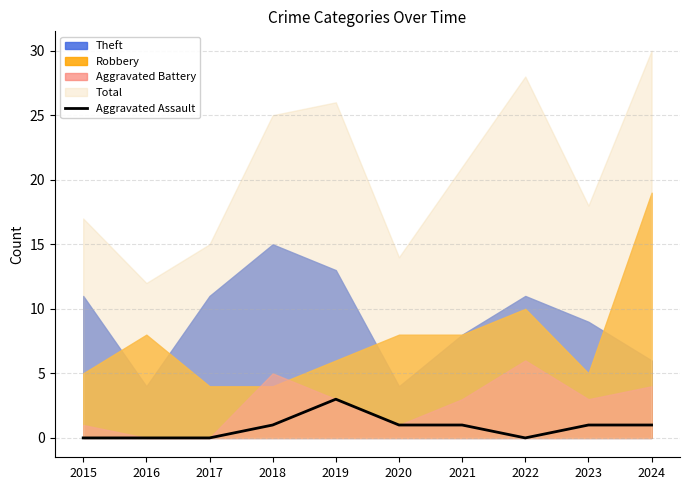

Reading right to left, extract all data points from this chart.

2024=1	2023=1	2022=0	2021=1	2020=1	2019=3	2018=1	2017=0	2016=0	2015=0